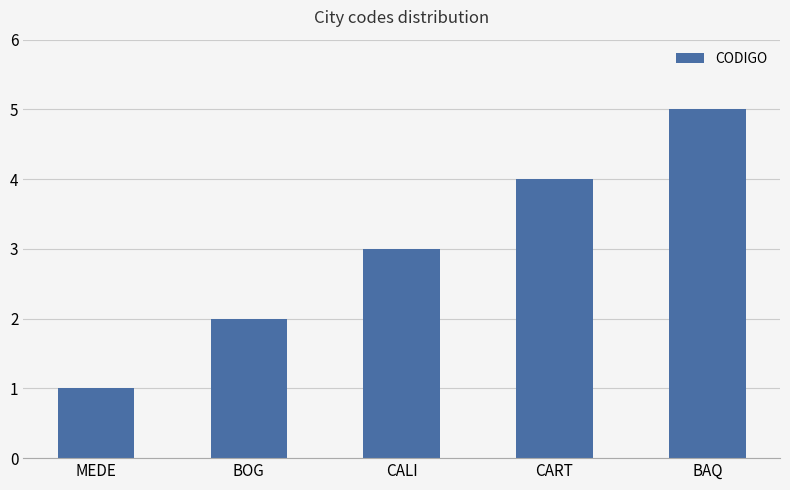

At which category does the chart reach its peak across all series?

BAQ